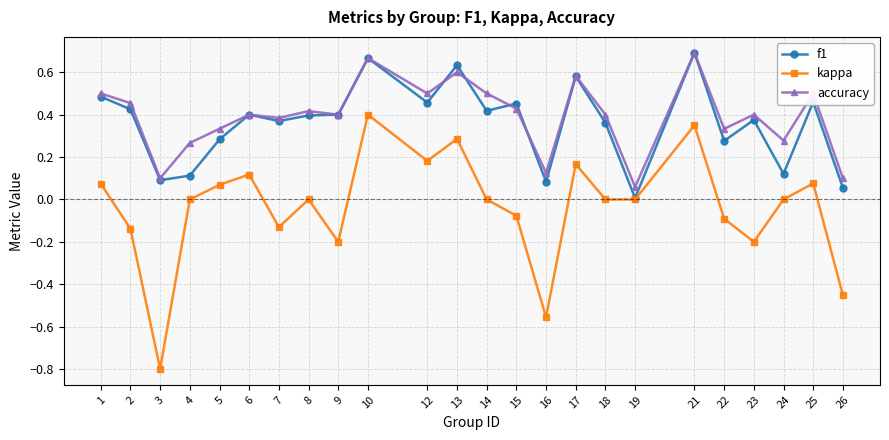

True or false: kappa and accuracy cross at least once.

False